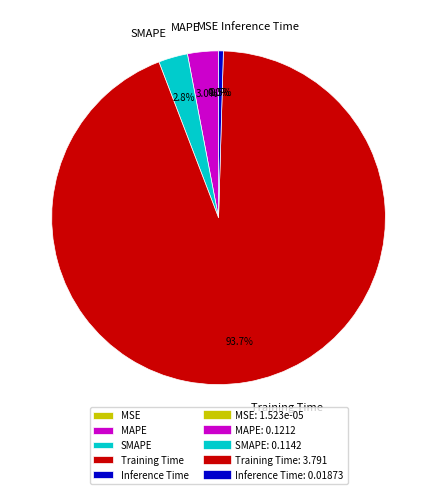

Does any single category account for the majority?

Yes